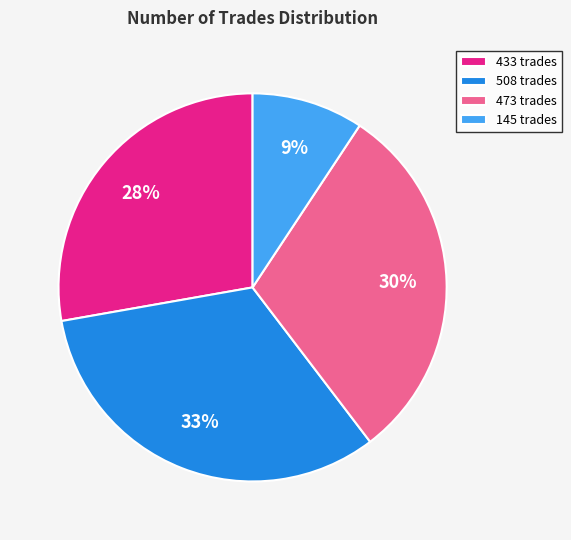

How many segments does this pie chart have?

4